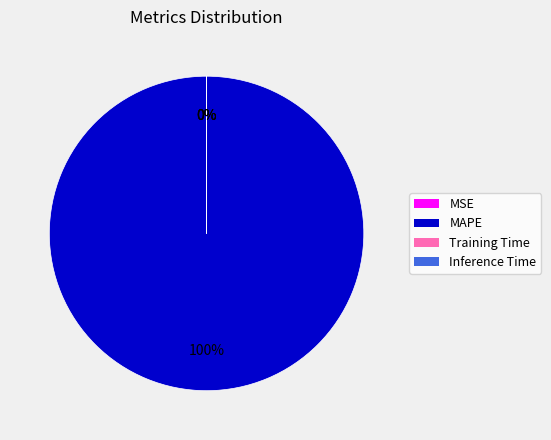

The MAPE slice represents 100% of the pie. True or false?

True